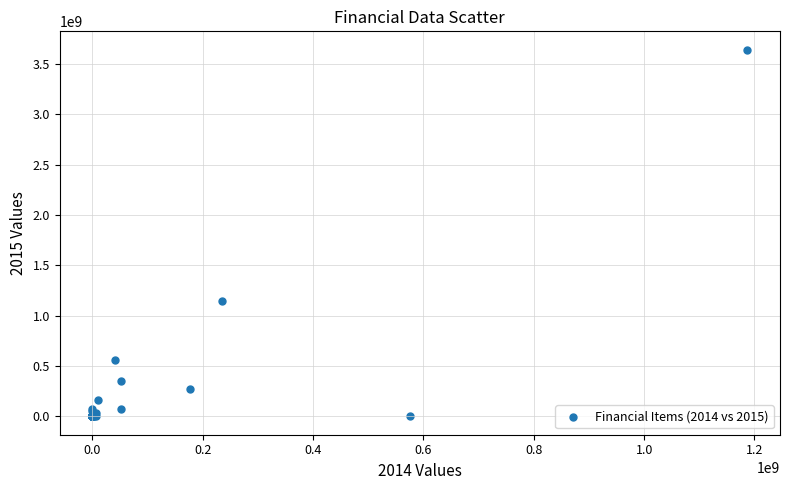

What Y value in the scatter plot is closest to 1821778661?

1147649776.6